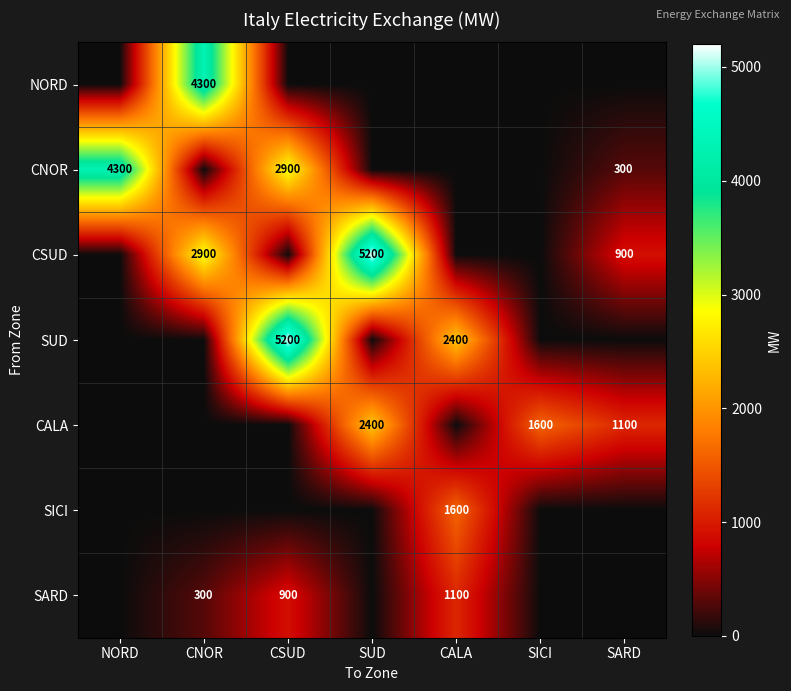

The value of CNOR at CSUD is 2900. True or false?

True